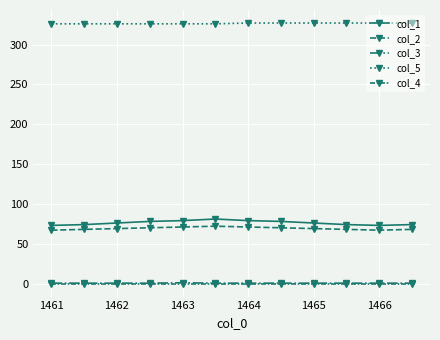

Where is col_1 nearest to the value 77?

1462